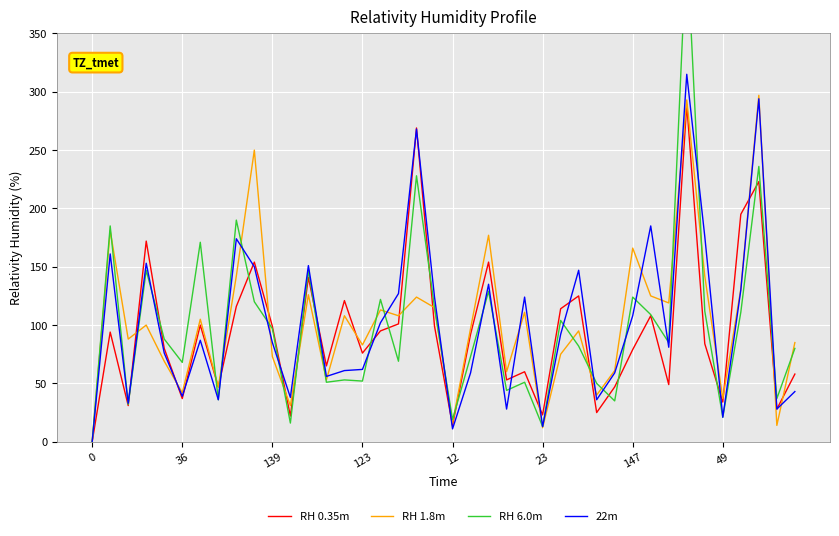

Which series ends up on top after the final intersection of RH 6.0m and 22m?

RH 6.0m